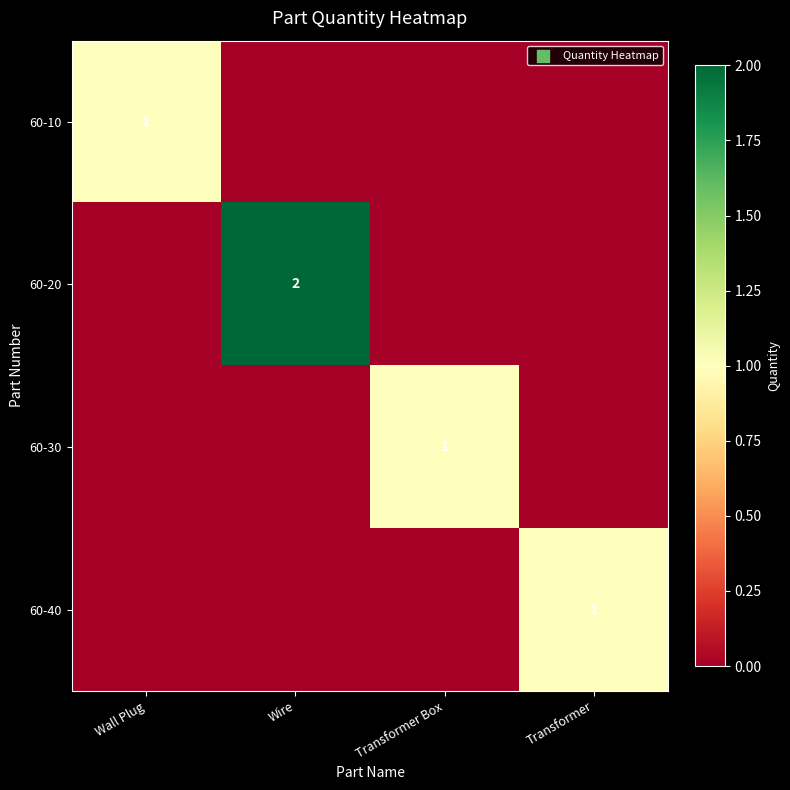

Where is 60-30 nearest to the value 0?

Wall Plug